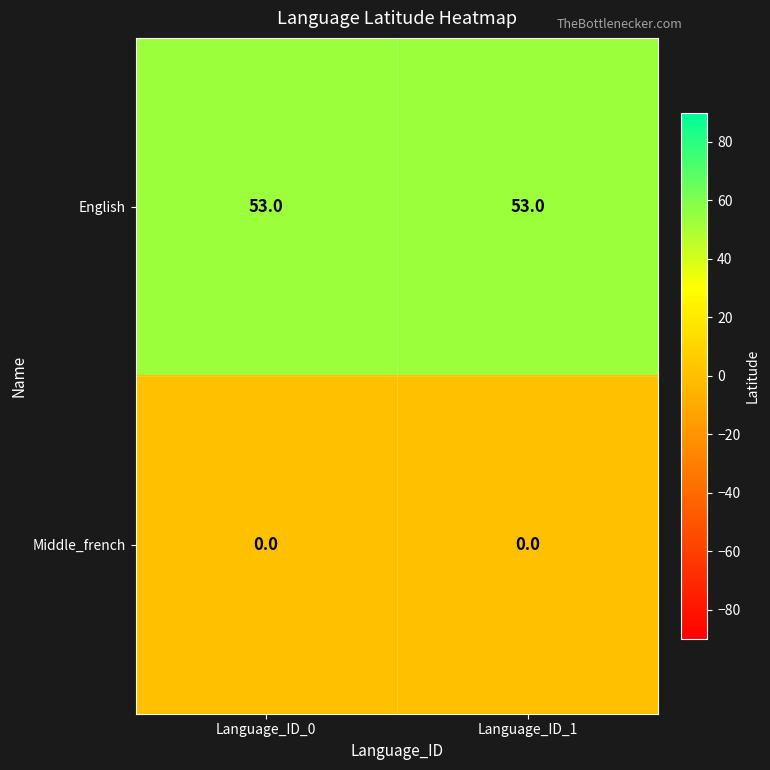

At Language_ID_1, list the series in order from largest to smallest.

English, Middle_french